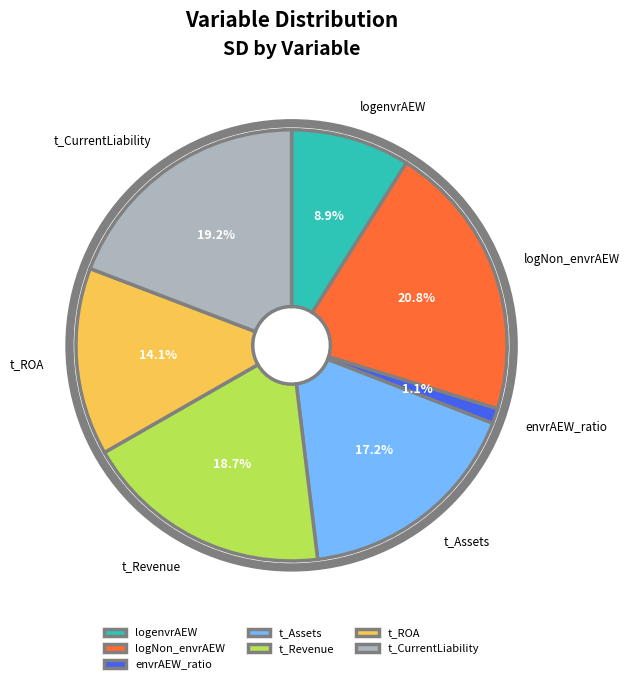

Combined, do t_CurrentLiability and t_Assets account for over 50%?

No